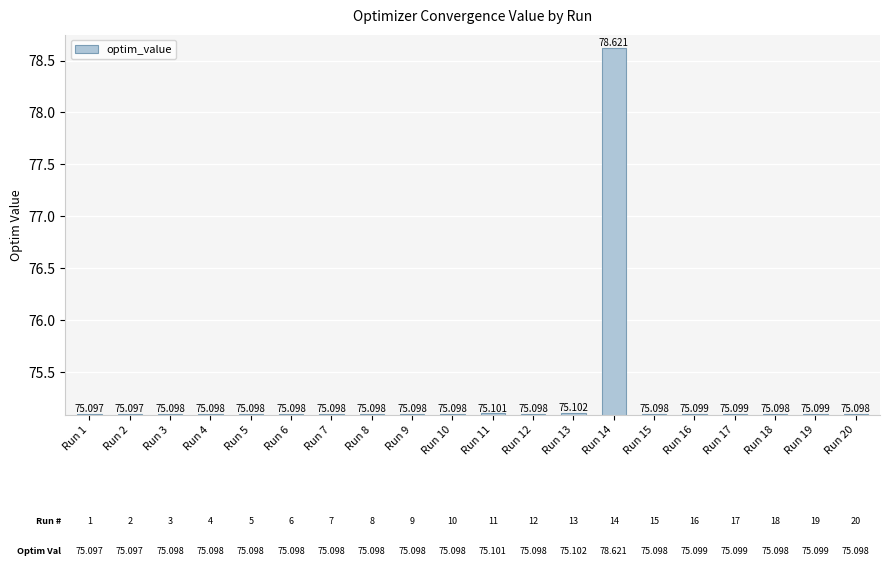

What is the sum of the values at Run 18 and Run 4?

150.2